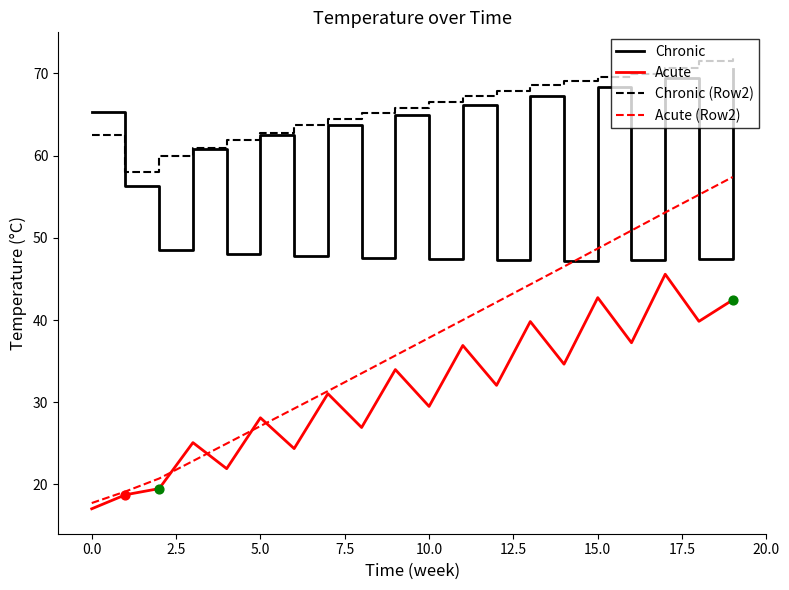

Which series has the largest range (max minus min)?

Acute (Row2)